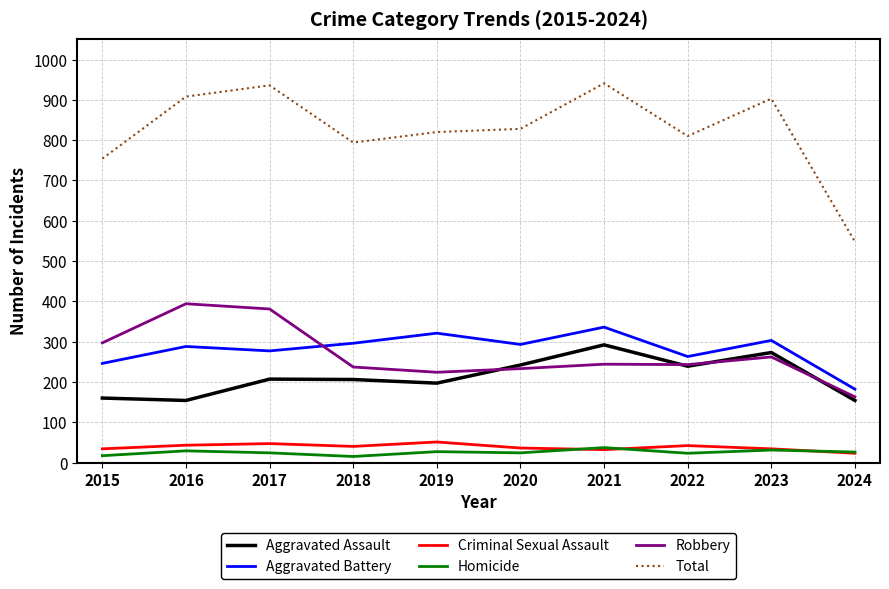

Where is Aggravated Battery nearest to the value 259?

2022